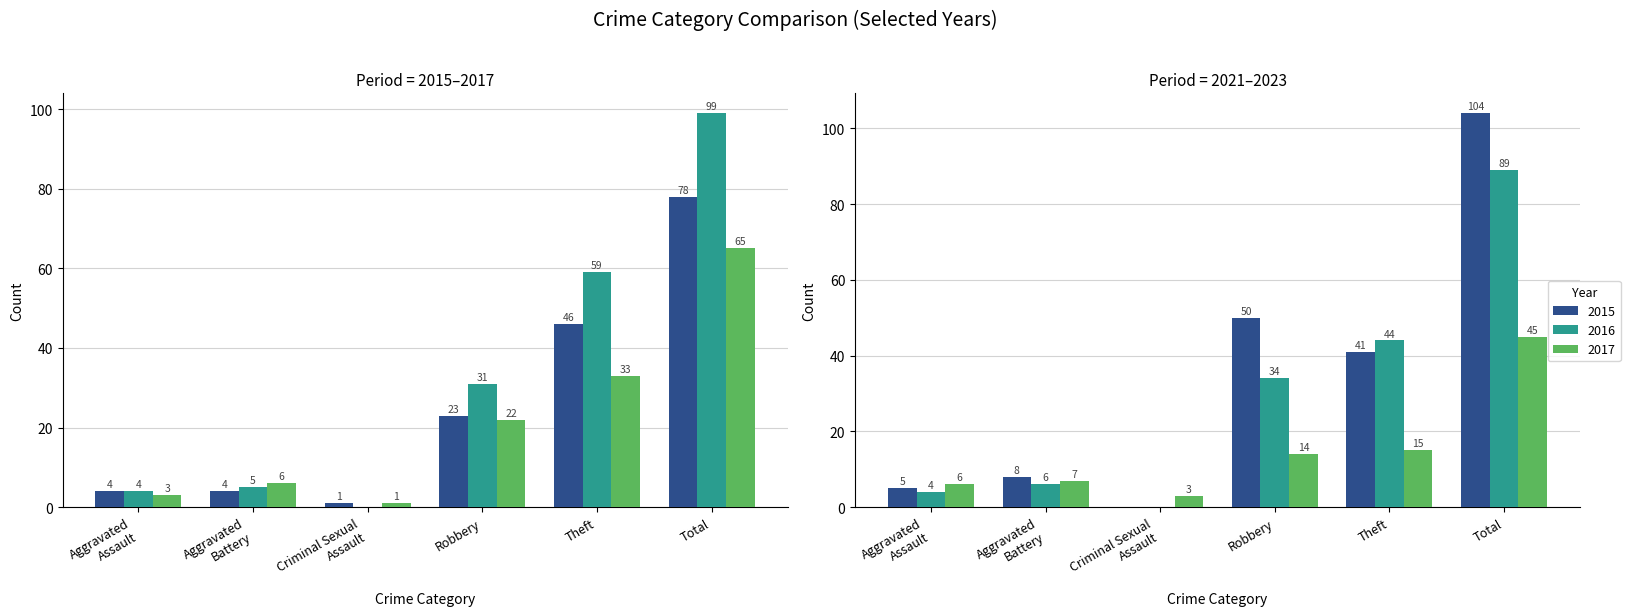

How many values in the 2017 series exceed 22?

2